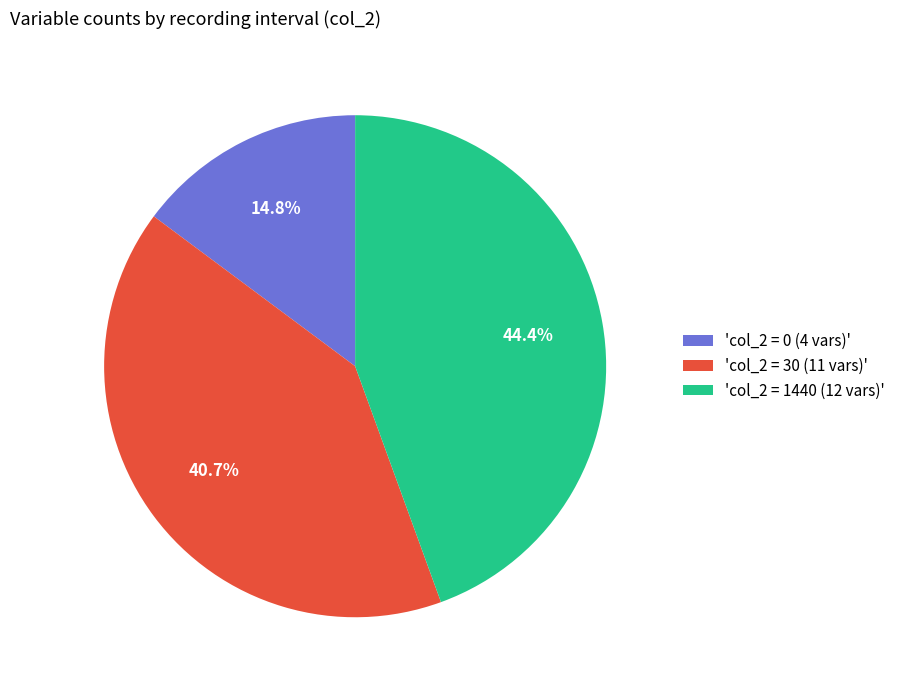

Between 'col_2 = 0 (4 vars)' and 'col_2 = 1440 (12 vars)', which is larger?

'col_2 = 1440 (12 vars)'